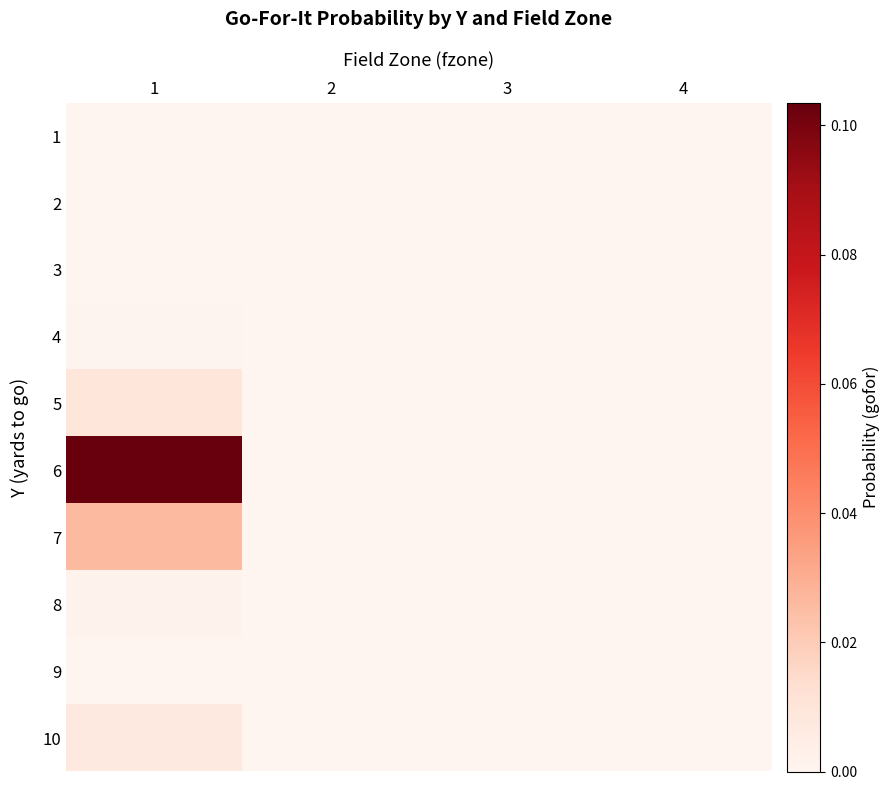

Reading left to right, transcribe all the data shown in this chart.

1: 1=0.0	2=0.0	3=0.0	4=0.0
2: 1=0.0	2=0.0	3=0.0	4=0.0
3: 1=0.0	2=0.0	3=0.0	4=0.0
4: 1=0.0	2=0.0	3=0.0	4=0.0
5: 1=0.0	2=0.0	3=0.0	4=0.0
6: 1=0.1	2=0.0	3=0.0	4=0.0
7: 1=0.0	2=0.0	3=0.0	4=0.0
8: 1=0.0	2=0.0	3=0.0	4=0.0
9: 1=0.0	2=0.0	3=0.0	4=0.0
10: 1=0.0	2=0.0	3=0.0	4=0.0